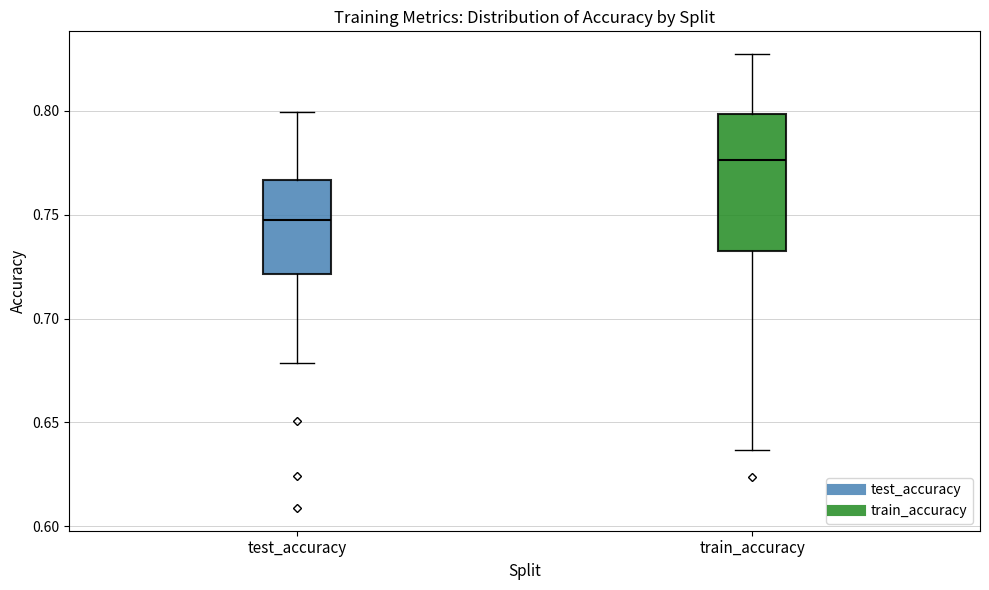

Where is the upper edge of the box for test_accuracy on the y-axis? The values are not printed on the chart, so give them approximately, as read against the axis.

0.765